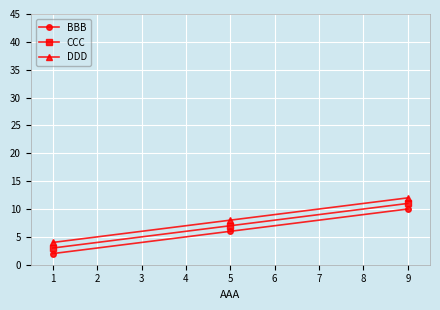

Which series has the largest total across all categories?

DDD